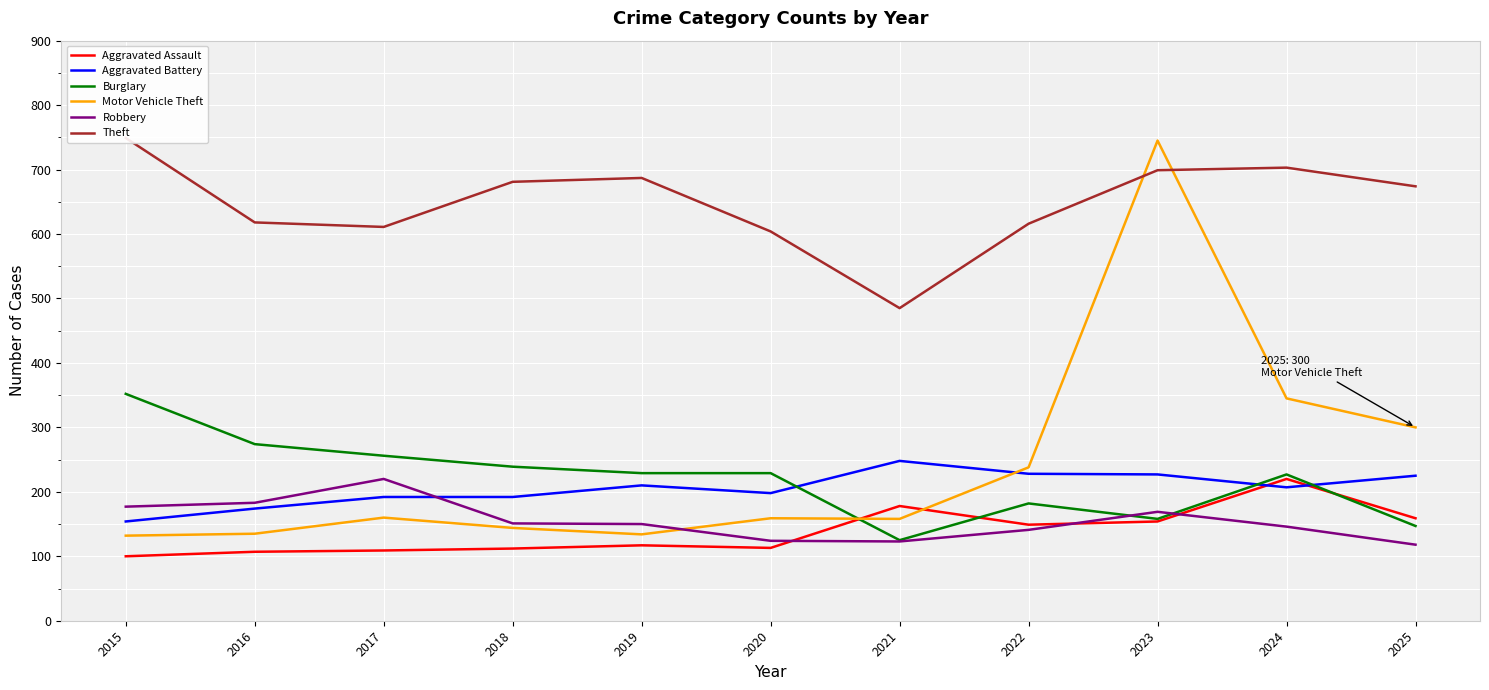

Between 2020 and 2021, which series saw the biggest shift?

Theft